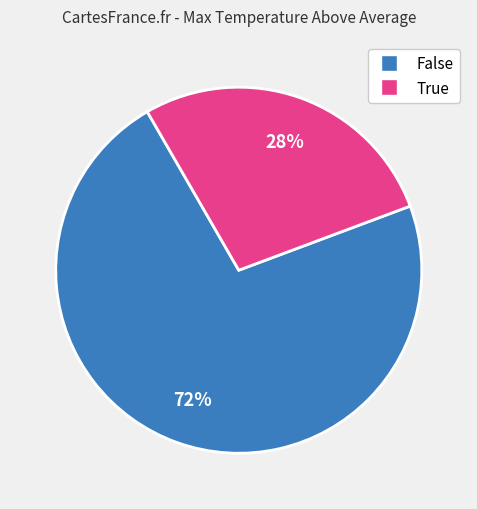

Is there any slice that represents more than half of the pie?

Yes